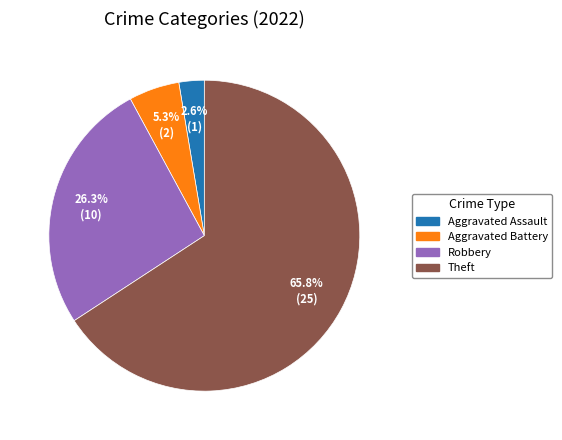

Does any single category account for the majority?

Yes